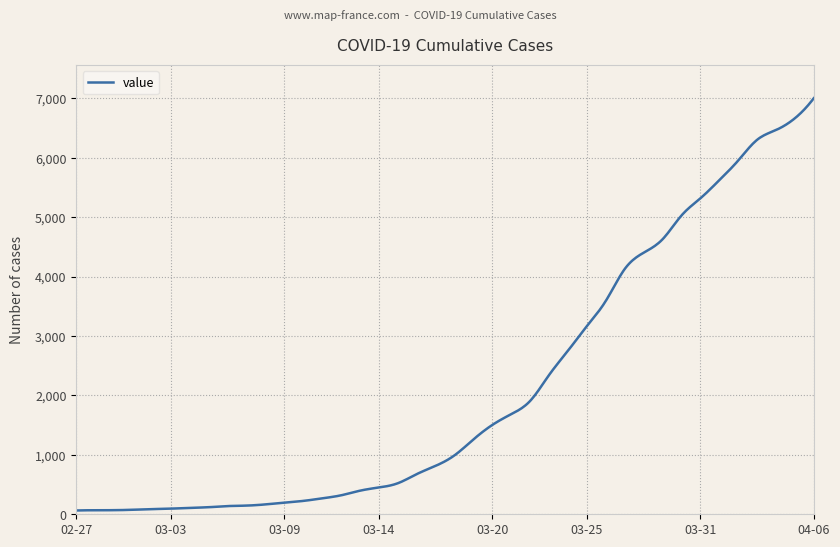

Does the chart have visible grid lines?

Yes